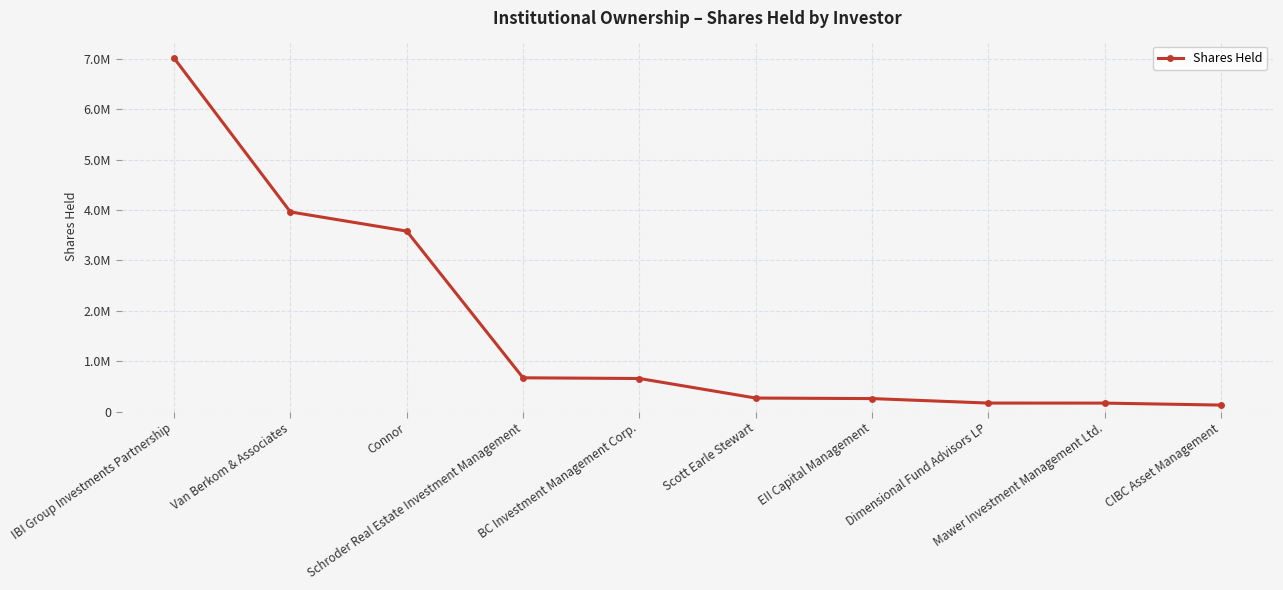

What is the minimum value shown in the chart?

130600